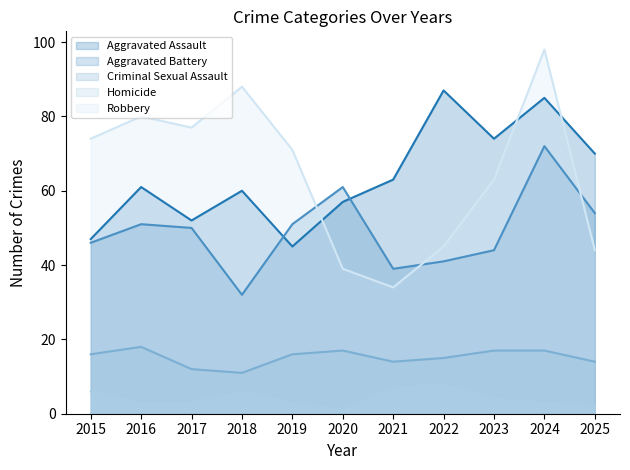

How many data points in Homicide are less than 3?

2